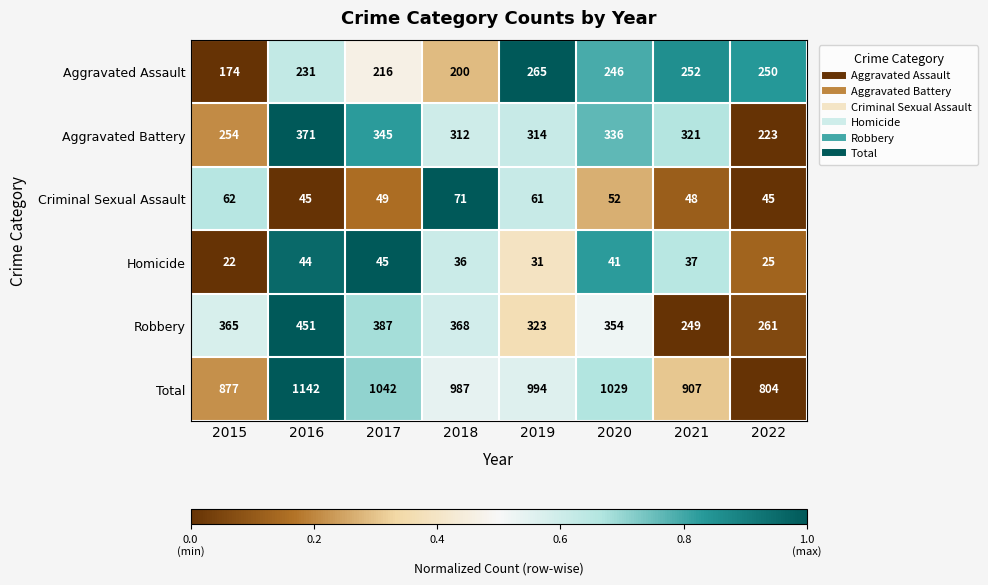

What is the difference between the highest and lowest values at 2020?

988